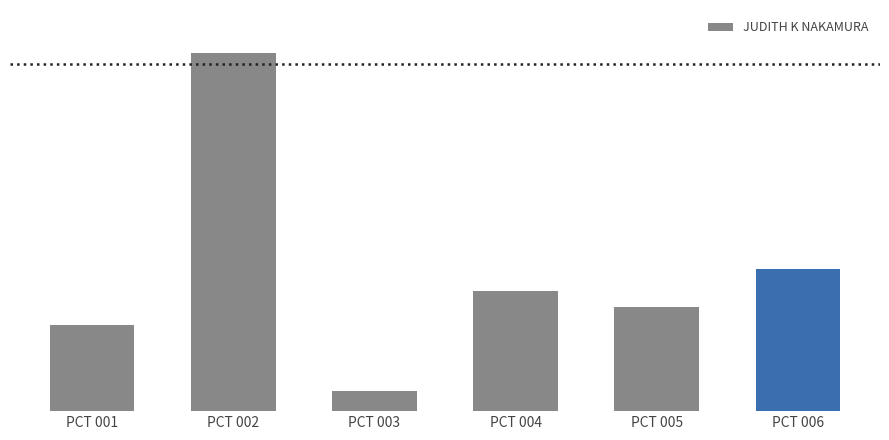

Does the chart contain any negative values?

No